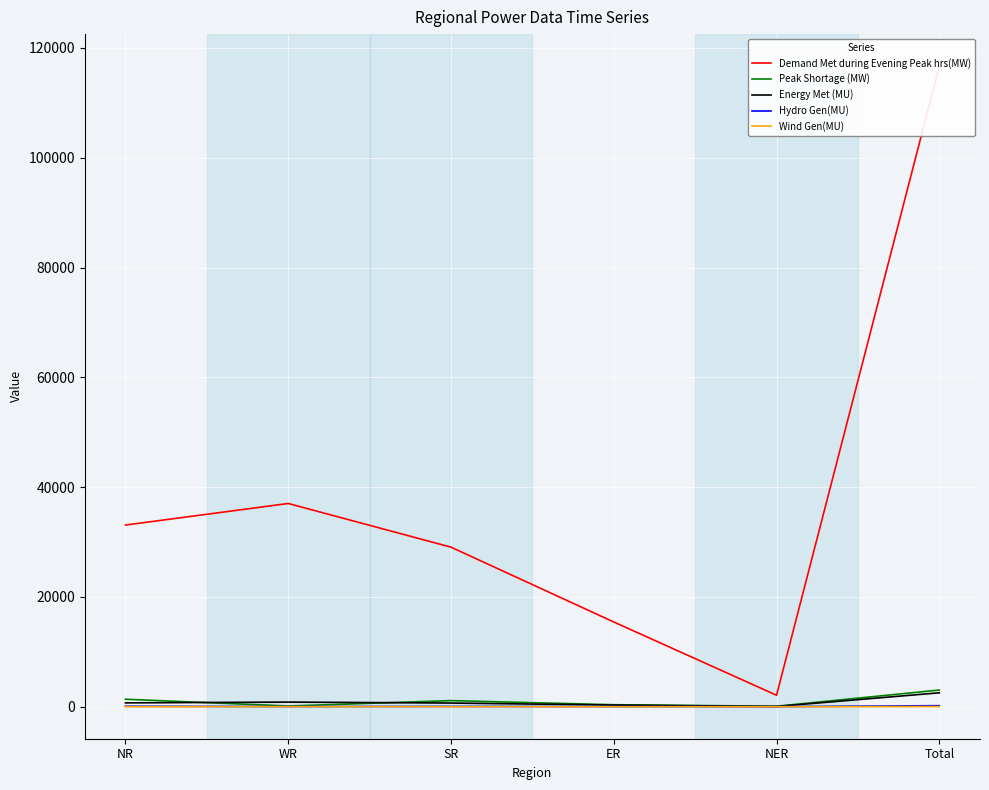

Reading right to left, extract all data points from this chart.

Demand Met during Evening Peak hrs(MW): Total=116686	NER=2086	ER=15432	SR=29062	WR=37017	NR=33089
Peak Shortage (MW): Total=3035	NER=85	ER=359	SR=1106	WR=125	NR=1360
Energy Met (MU): Total=2530	NER=37	ER=295	SR=664	WR=840	NR=695
Hydro Gen(MU): Total=189	NER=6	ER=23	SR=52	WR=24	NR=84
Wind Gen(MU): Total=25	NER=0	ER=0	SR=6	WR=15	NR=4